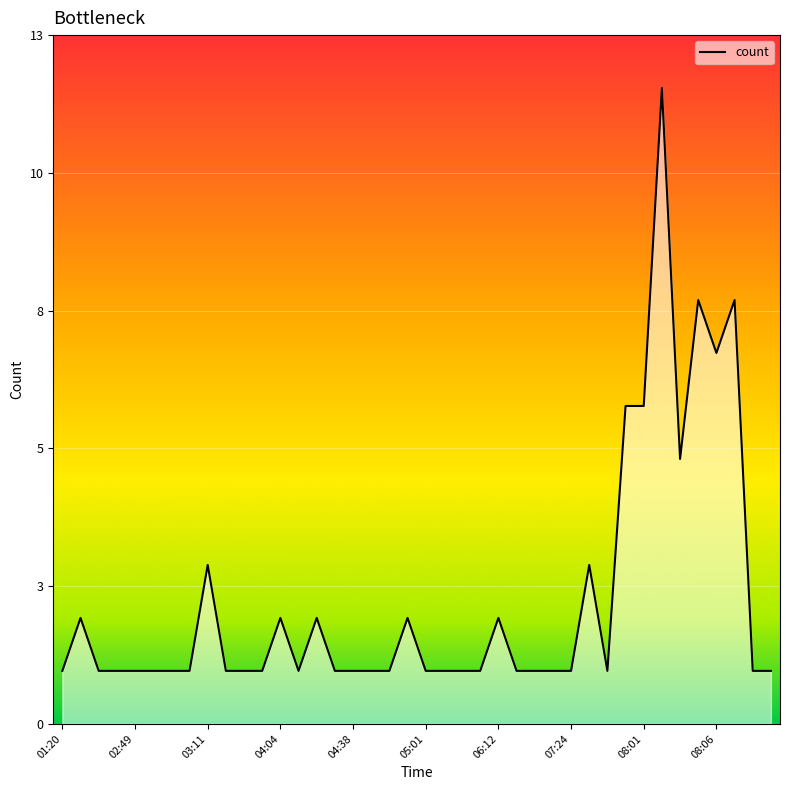

How many lines are shown in the chart?

1